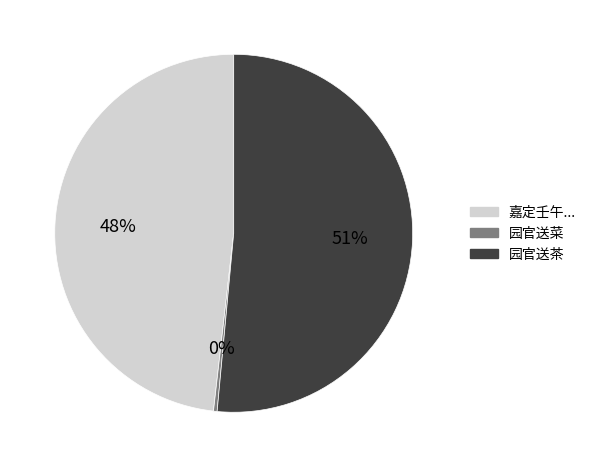

To the nearest percent, what percentage of the pie is 嘉定壬午...?

48%